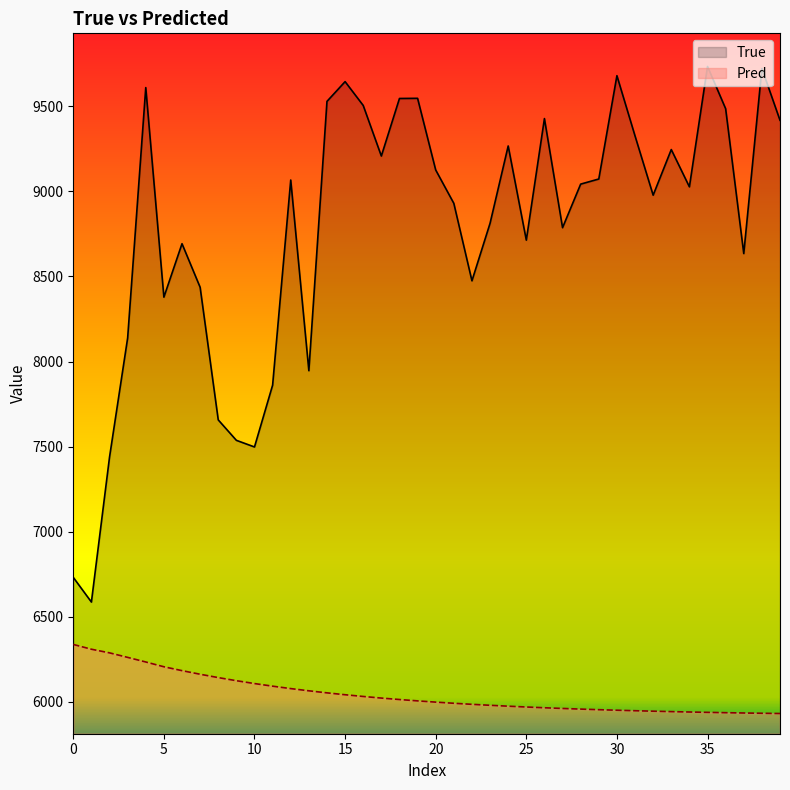

How many interior local peaks does the True series have?

11